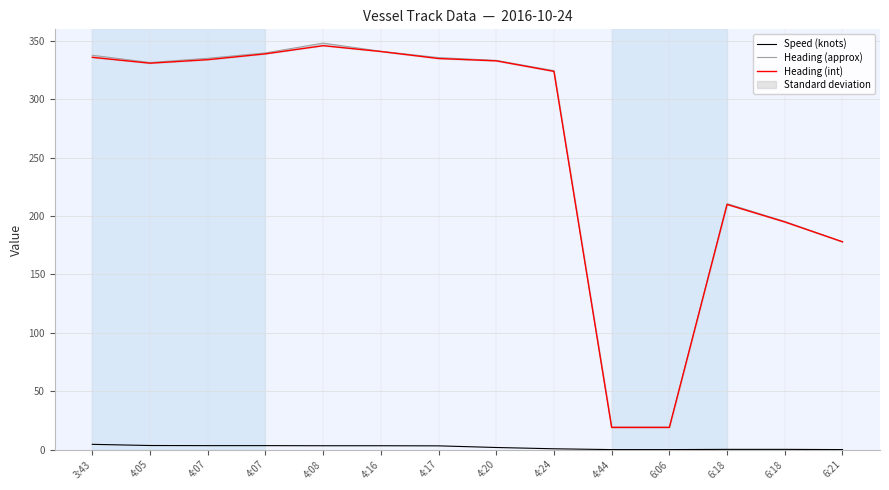

At which label does Heading (approx) reach its minimum?

4:44